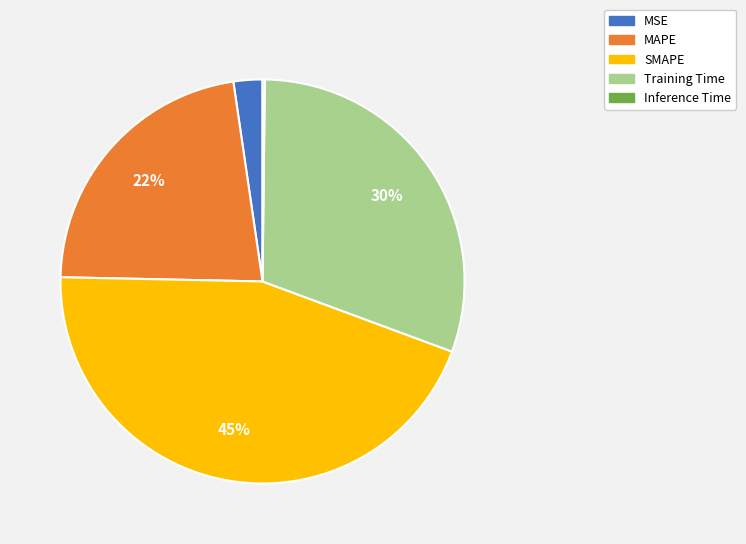

What percentage is the SMAPE slice, to the nearest percent?

45%